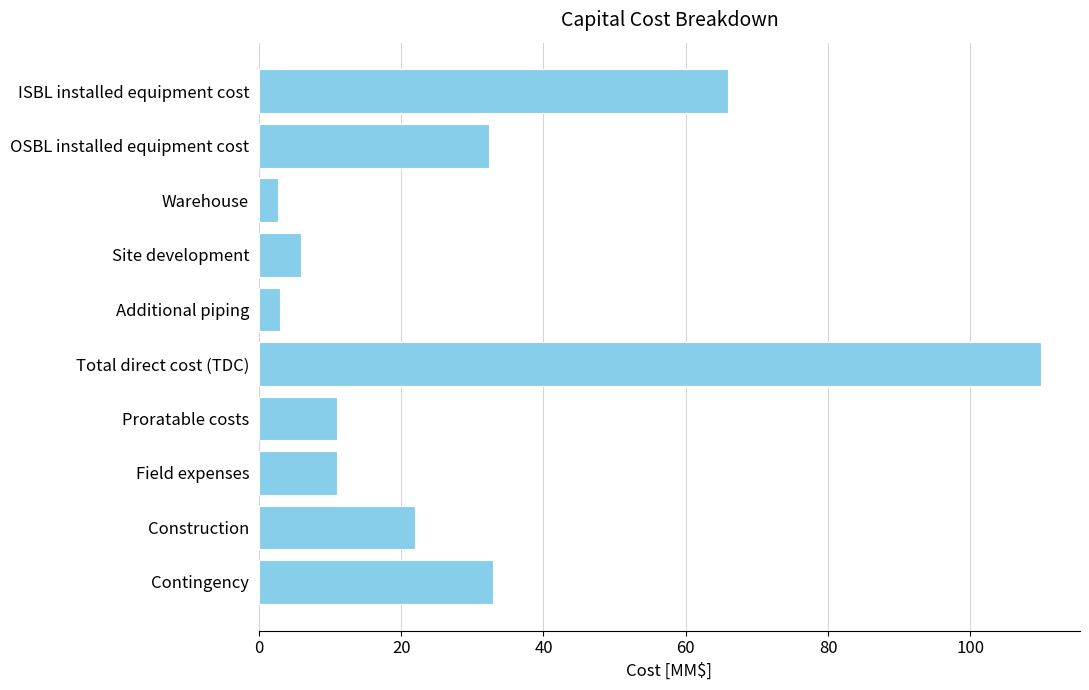

What is the minimum value shown in the chart?

2.6